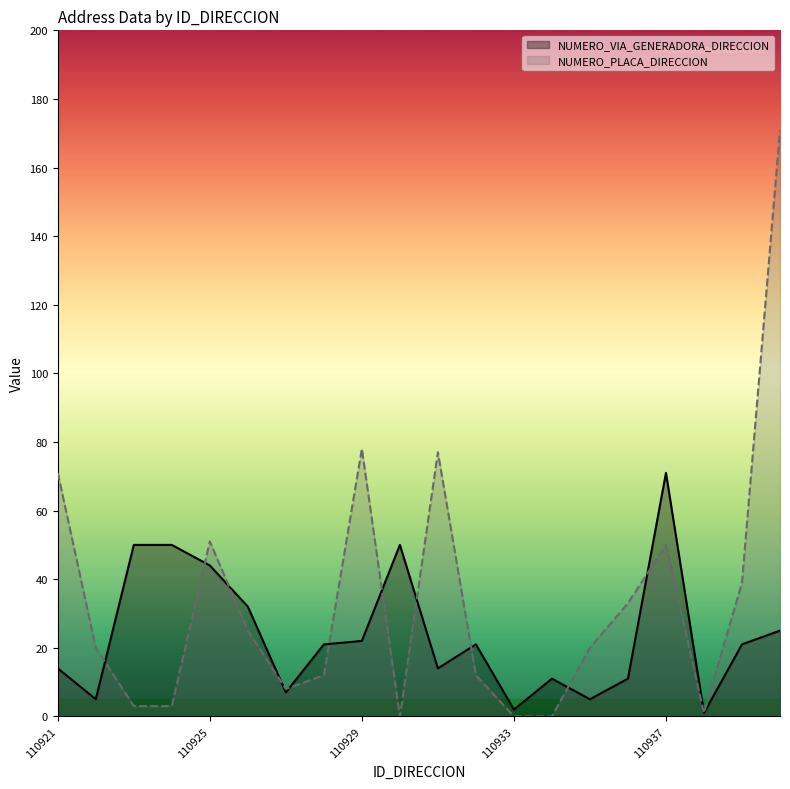

Reading right to left, transcribe all the data shown in this chart.

NUMERO_VIA_GENERADORA_DIRECCION: 110940=25	110939=21	110938=1	110937=71	110936=11	110935=5	110934=11	110933=2	110932=21	110931=14	110930=50	110929=22	110928=21	110927=7	110926=32	110925=44	110924=50	110923=50	110922=5	110921=14
NUMERO_PLACA_DIRECCION: 110940=171	110939=39	110938=1	110937=50	110936=33	110935=20	110934=0	110933=0	110932=12	110931=77	110930=0	110929=78	110928=12	110927=8	110926=25	110925=51	110924=3	110923=3	110922=20	110921=71